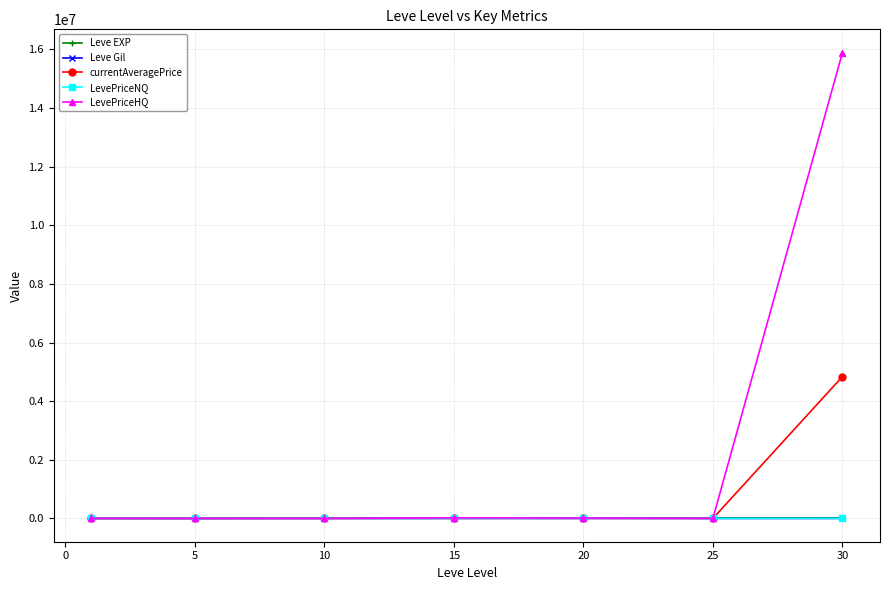

Which series has the largest total across all categories?

LevePriceHQ